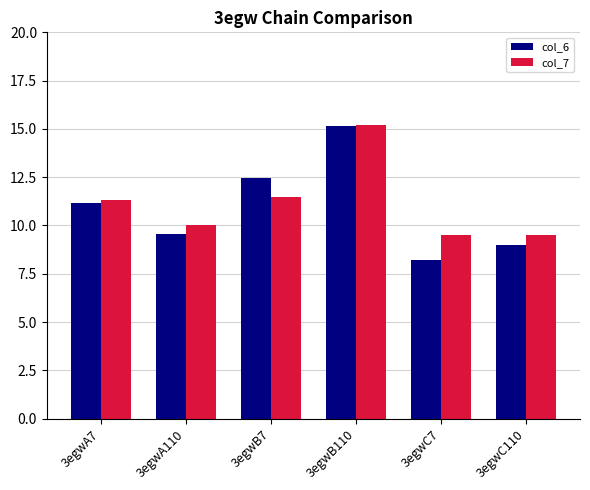

Which series has the widest spread of values?

col_6